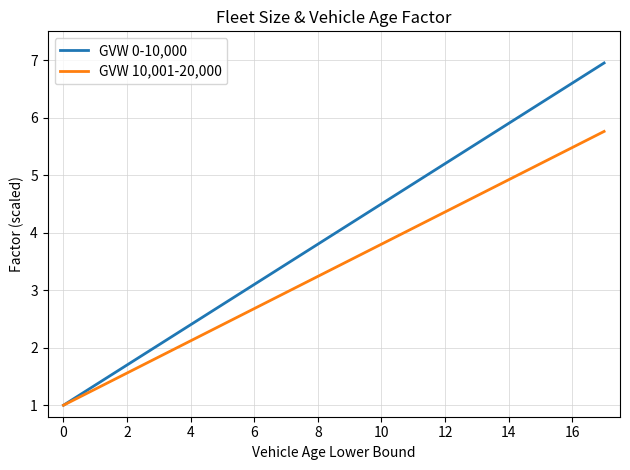

Which series has the widest spread of values?

GVW 0-10,000